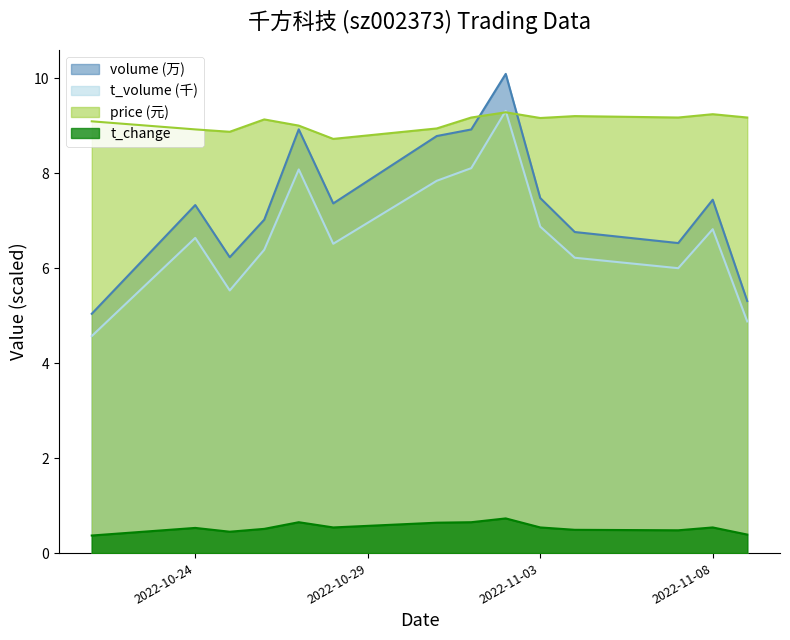

True or false: t_change and t_volume intersect in this chart.

False